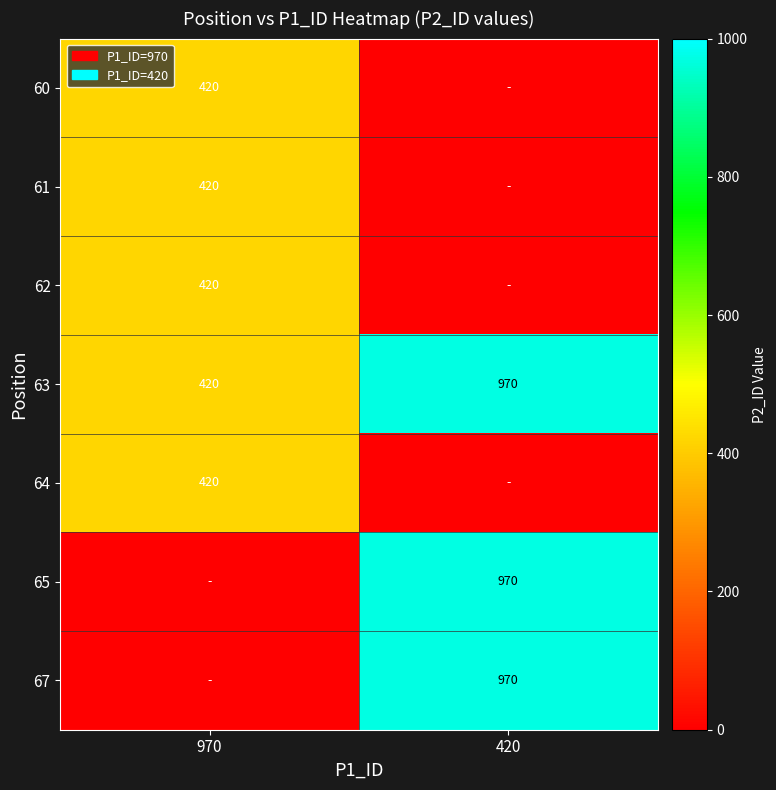

What is the sum of the 63 values at 420 and 970?

1390